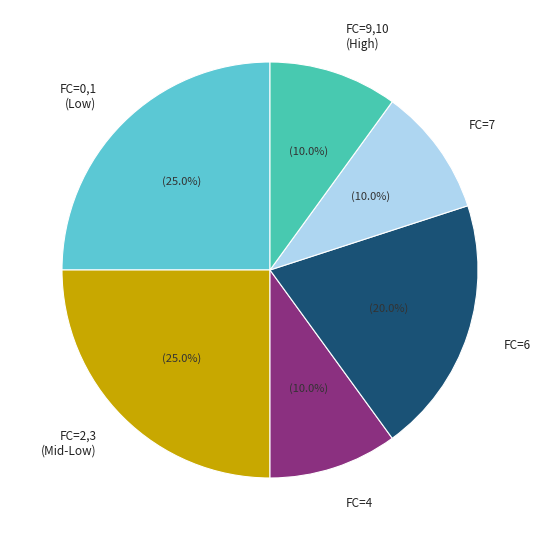

What percentage is NOT represented by FC=6?

80.0%